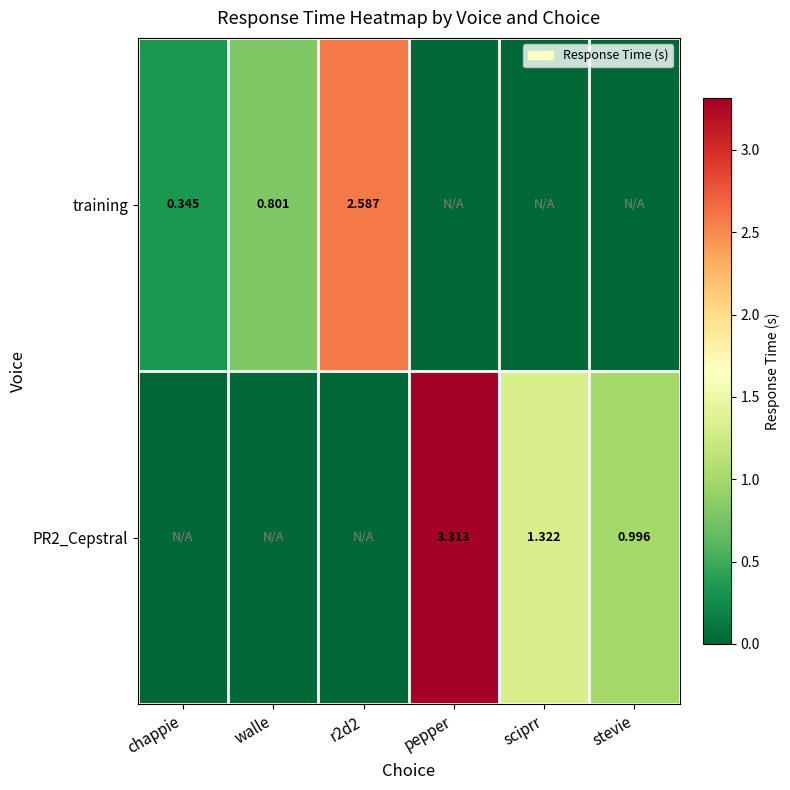

Is the value of training at chappie greater than the value of PR2_Cepstral at pepper?

No